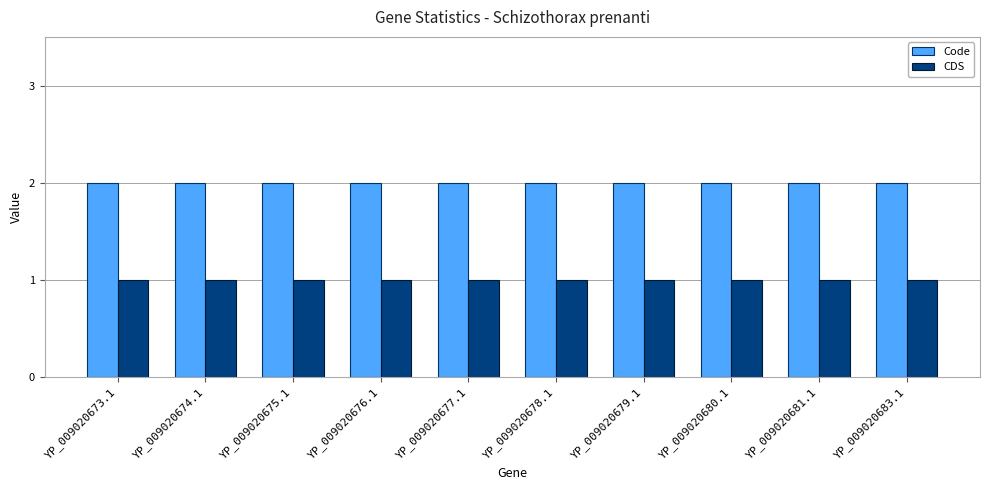

Does the chart contain stacked bars?

No